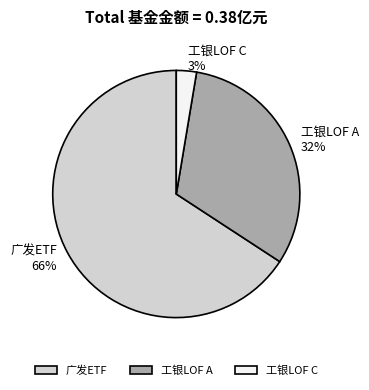

To the nearest percent, what is the average slice percentage?

33%